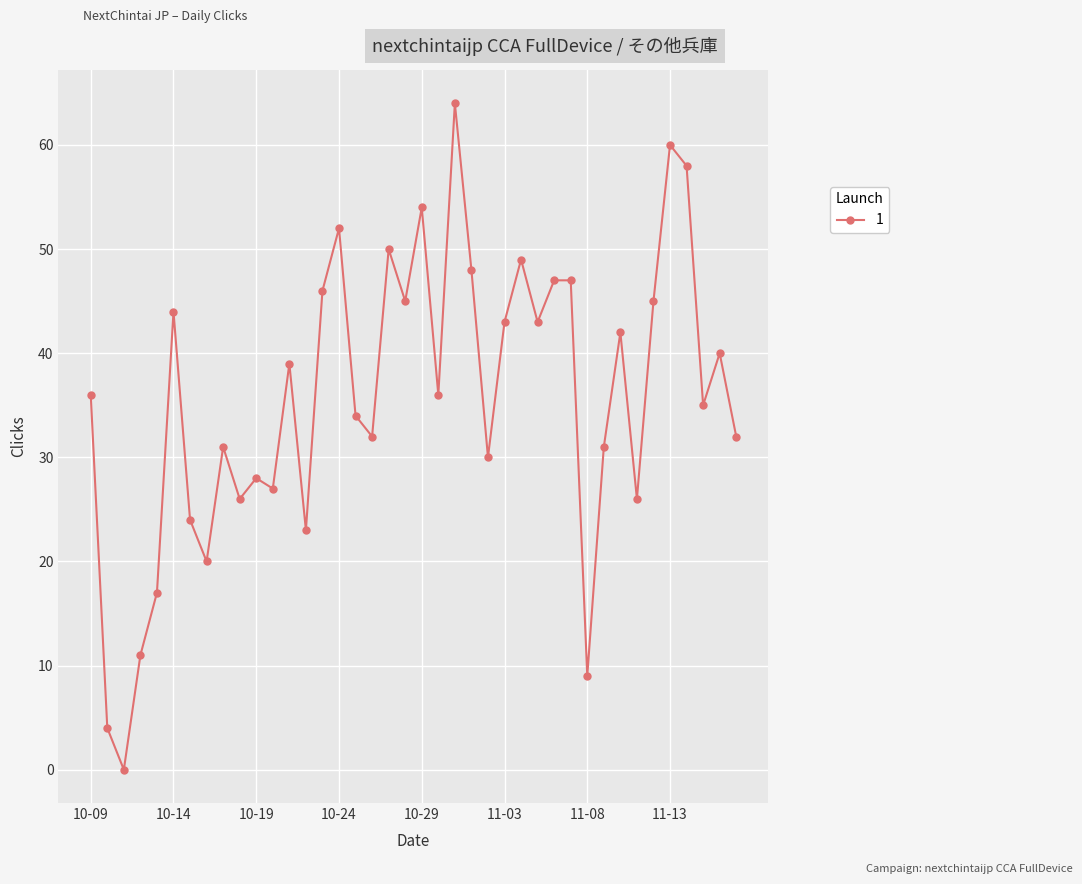

What is the greatest value displayed?

64